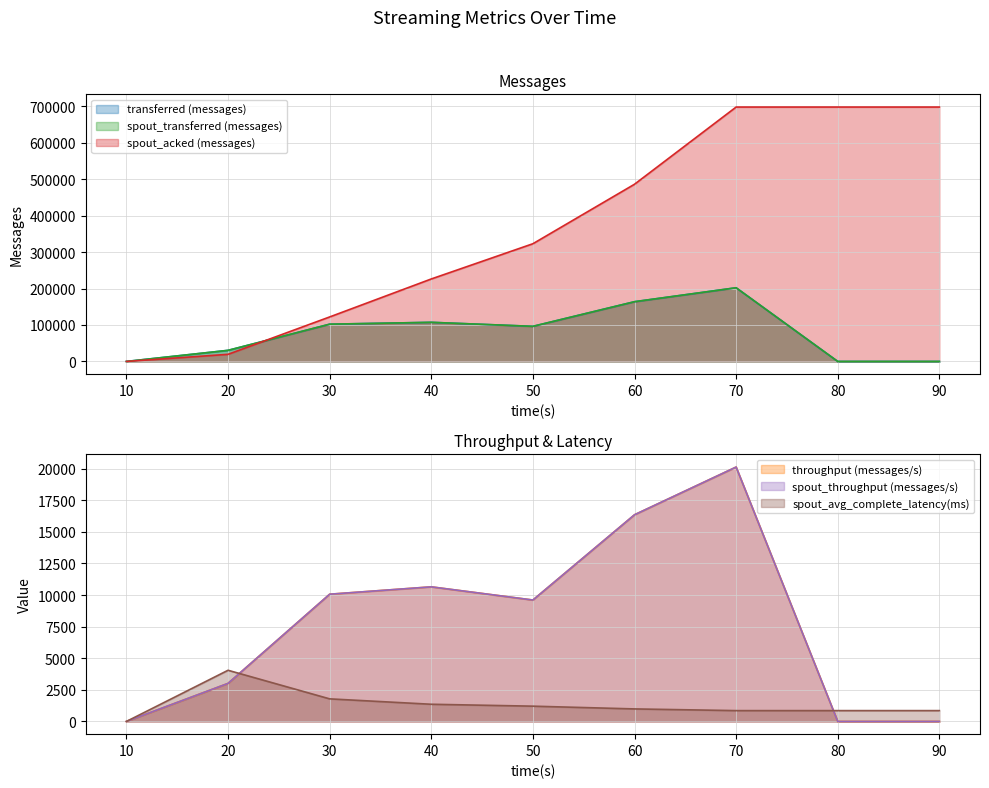

What is the total value across all series at 30?

348258.2